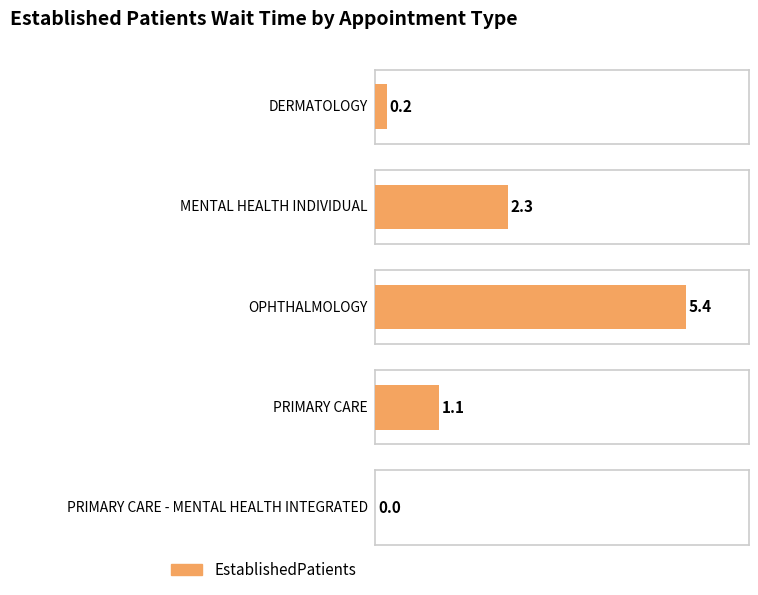

How many data points are less than 1?

2